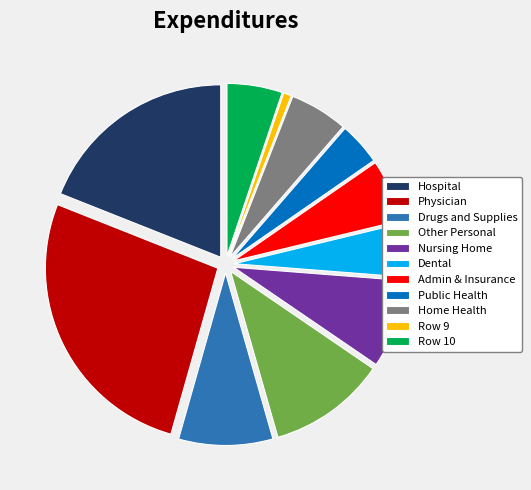

How many slices are in this pie chart?

11